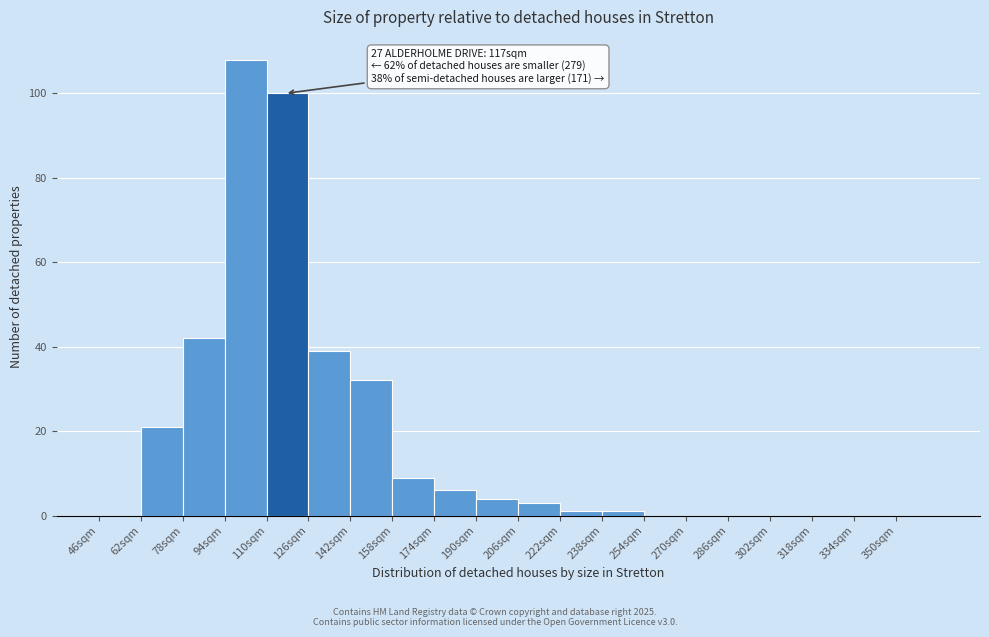

Over which range of the x-axis is the bar tallest?

94 to 110